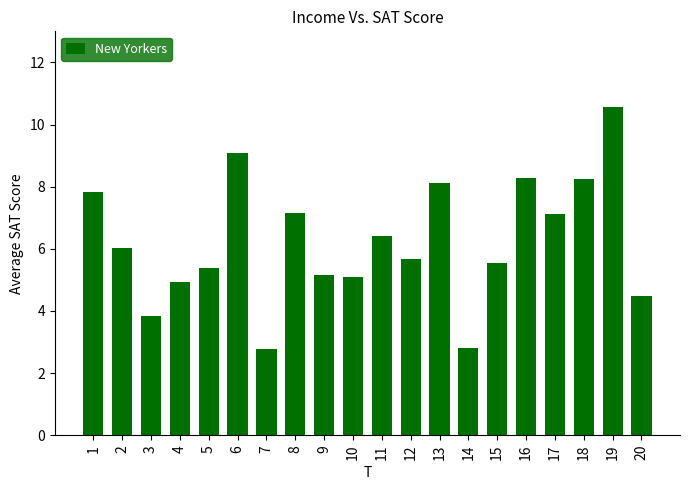

What is the maximum value shown in the chart?

10.6